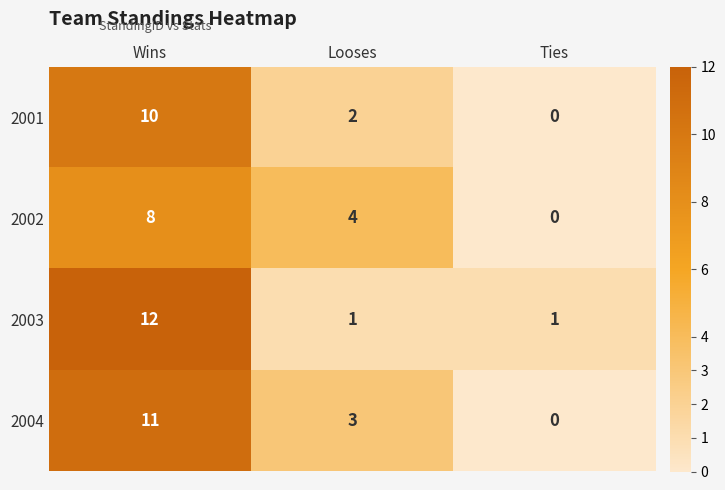

Between Wins and Looses, which series saw the biggest shift?

2003